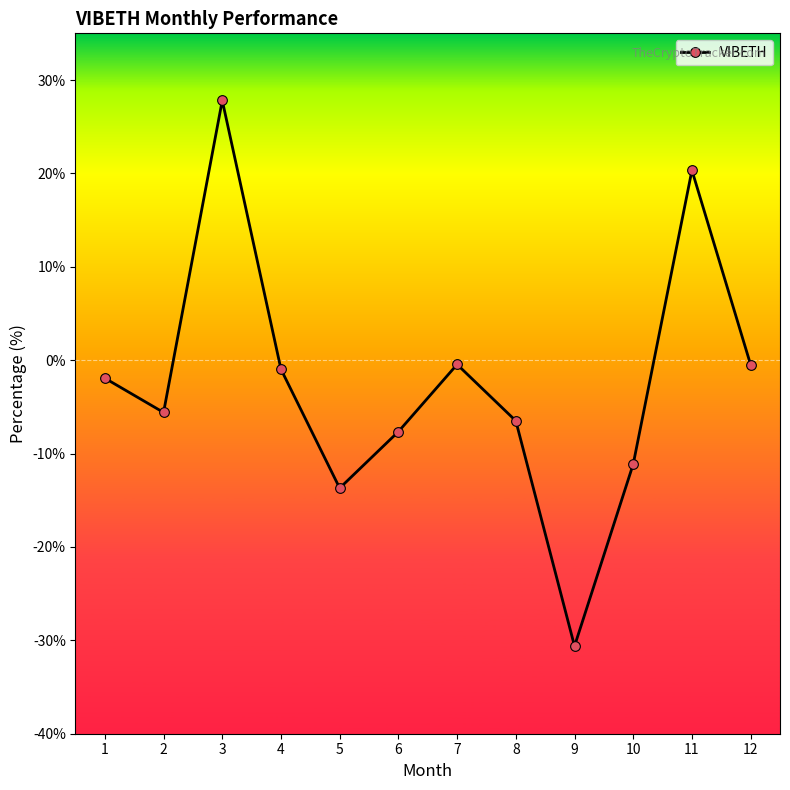

How many lines are shown in the chart?

1